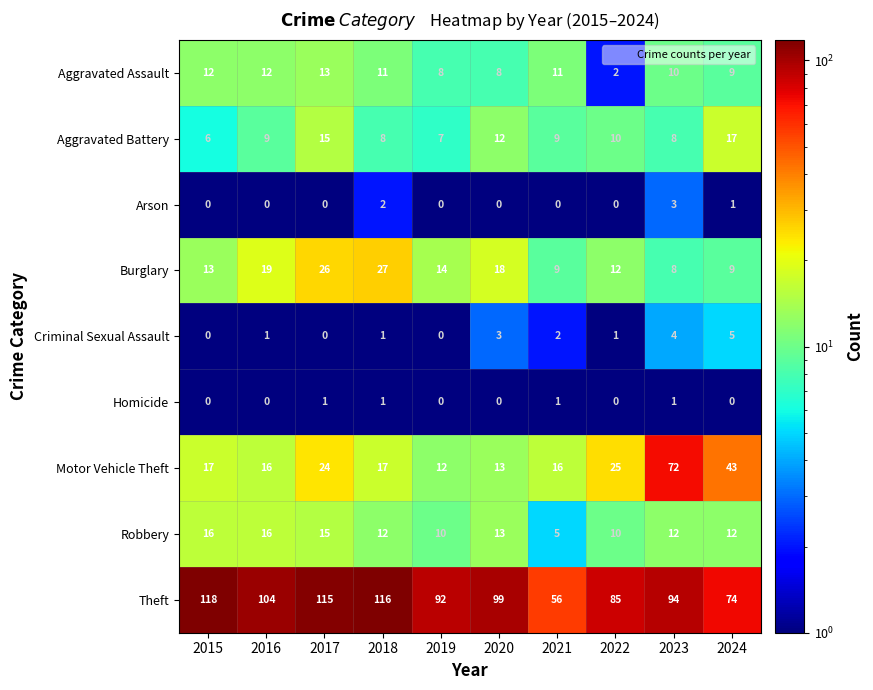

The Aggravated Battery series shows 10 at 2015. True or false?

False